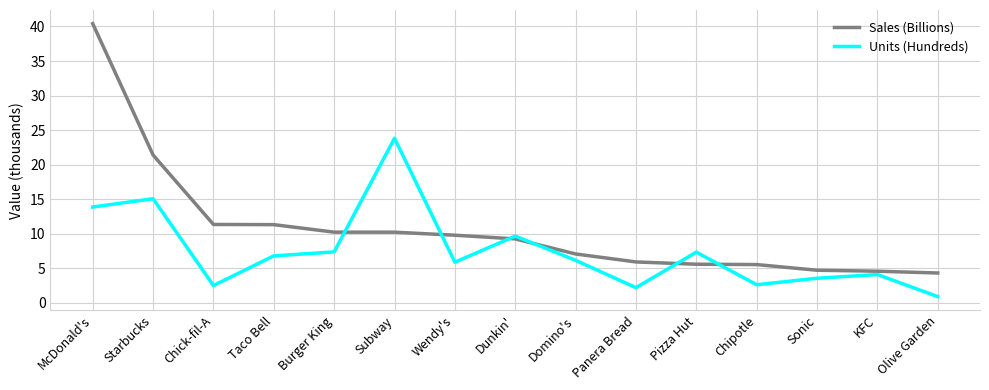

What is the minimum value shown in the chart?

0.9